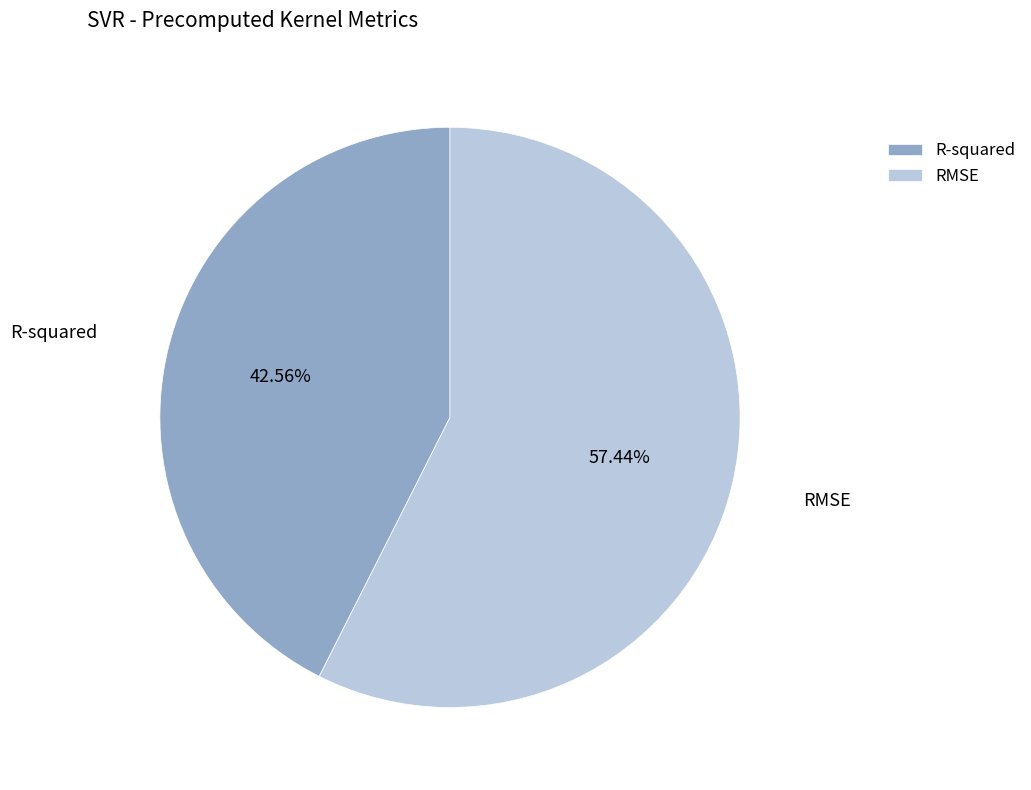

Do RMSE and R-squared together represent more than half of the pie?

Yes